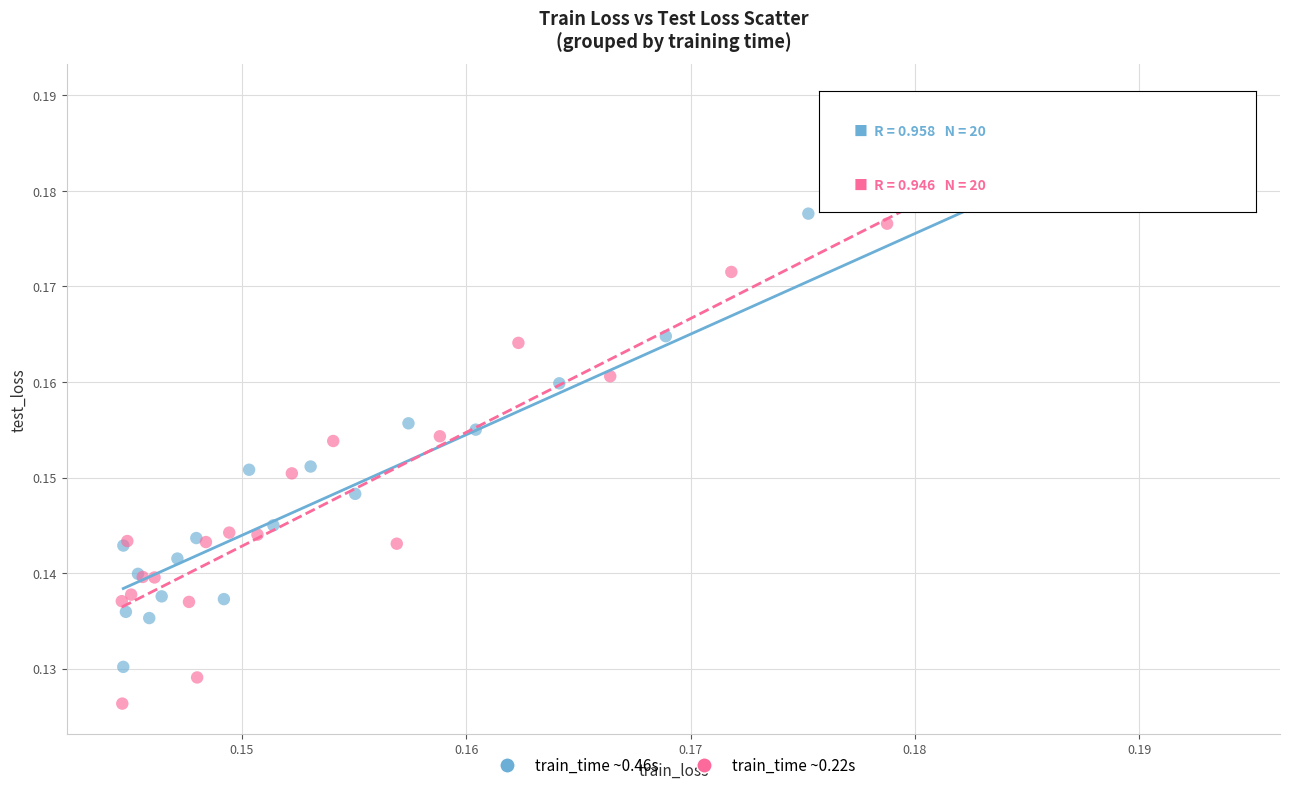

Which series contains the highest Y value?

train_time ~0.22s